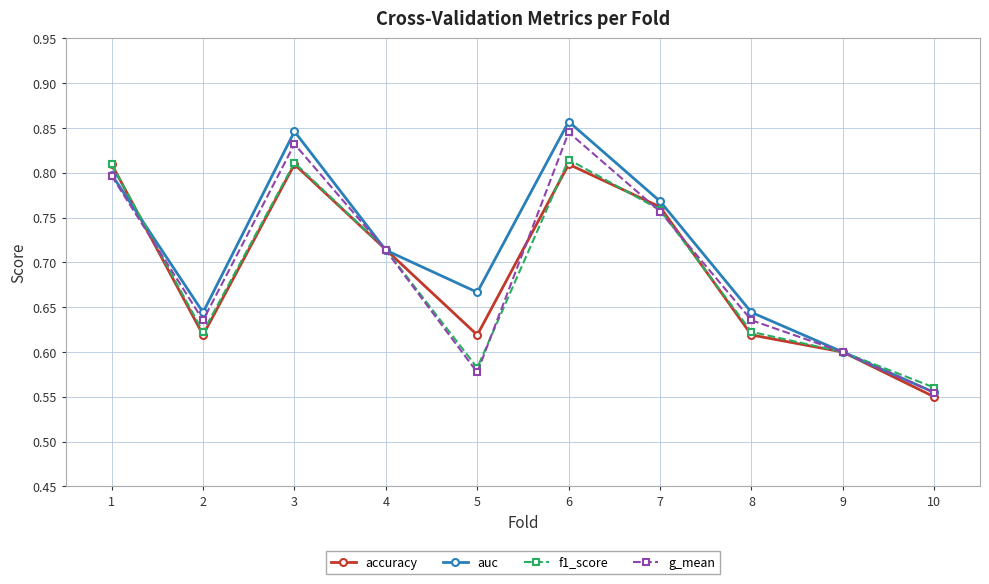

The accuracy series shows 0.6 at 5. True or false?

True